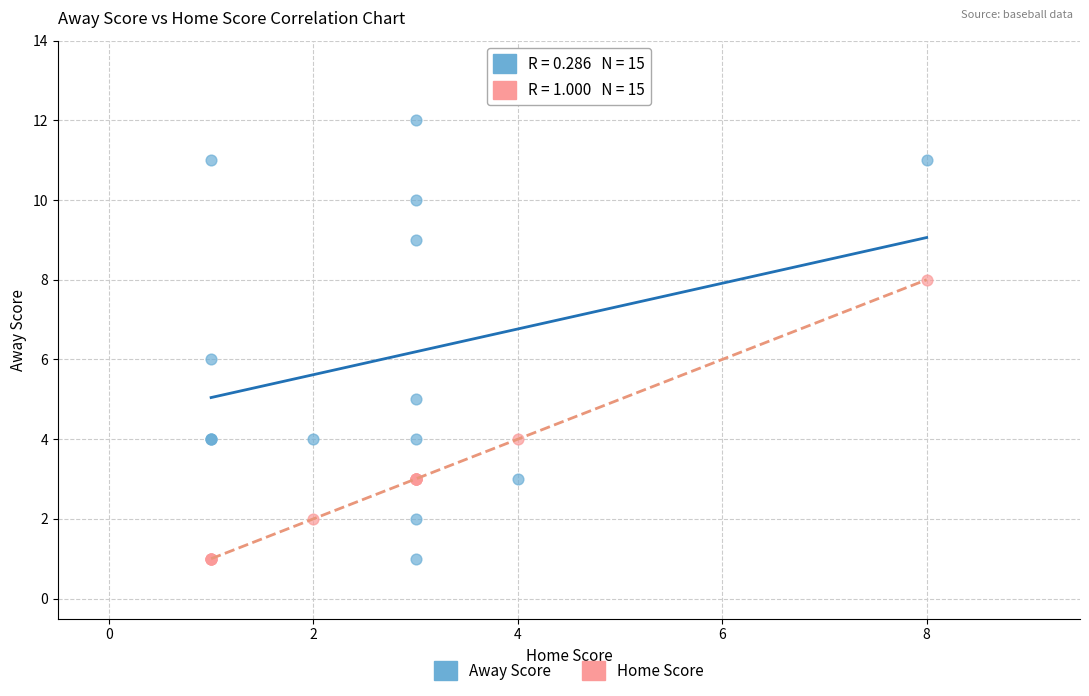

Which series reaches the maximum Y coordinate?

Away Score